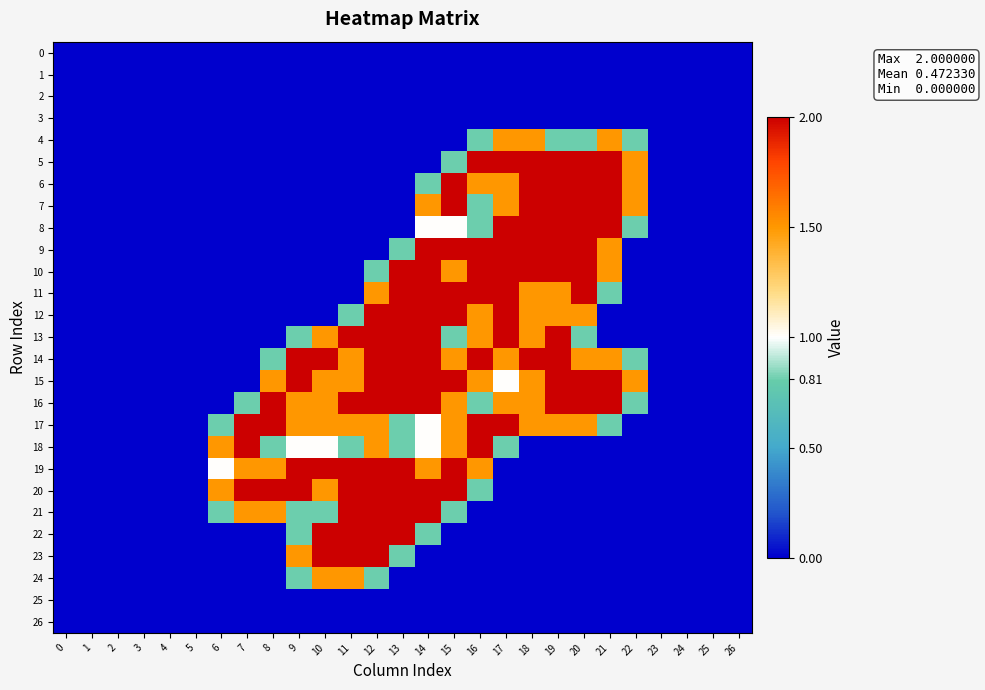

Rank the series by their maximum value, from lowest to highest.

0, 1, 2, 3, 25, 26, 4, 24, 5, 6, 7, 8, 9, 10, 11, 12, 13, 14, 15, 16, 17, 18, 19, 20, 21, 22, 23